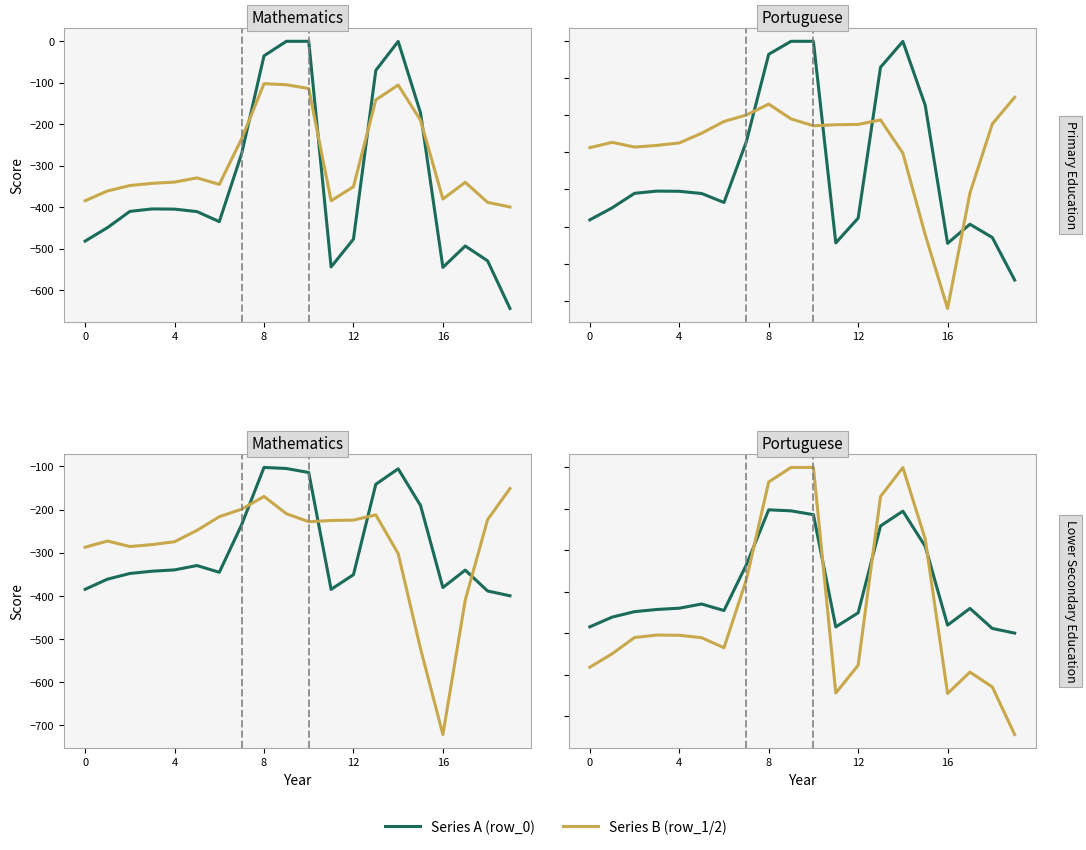

Where is Series B nearest to the value -250?

7